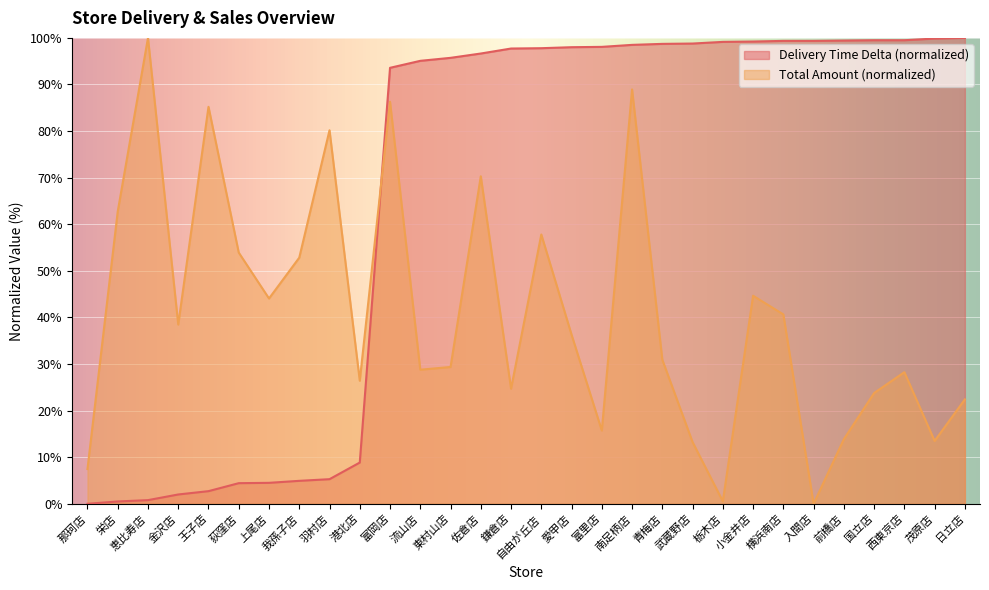

How many values in total_amount are above zero?

29